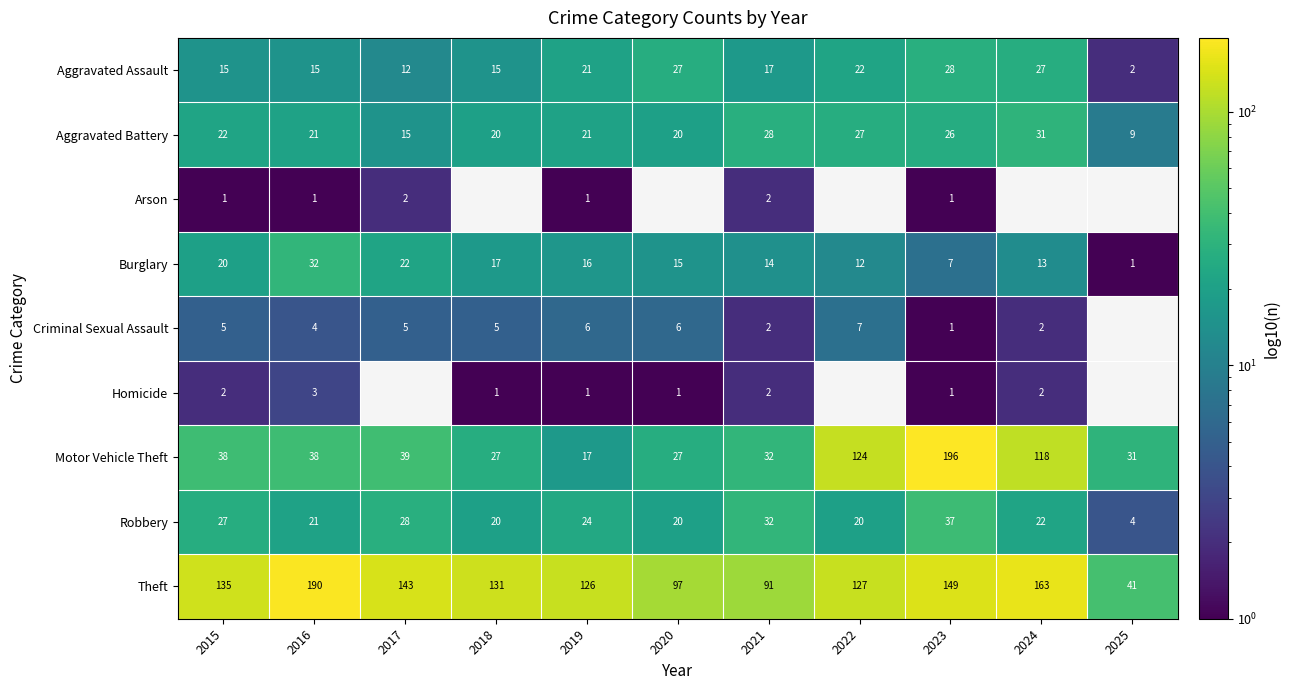

At 2015, list the series in order from largest to smallest.

Theft, Motor Vehicle Theft, Robbery, Aggravated Battery, Burglary, Aggravated Assault, Criminal Sexual Assault, Homicide, Arson